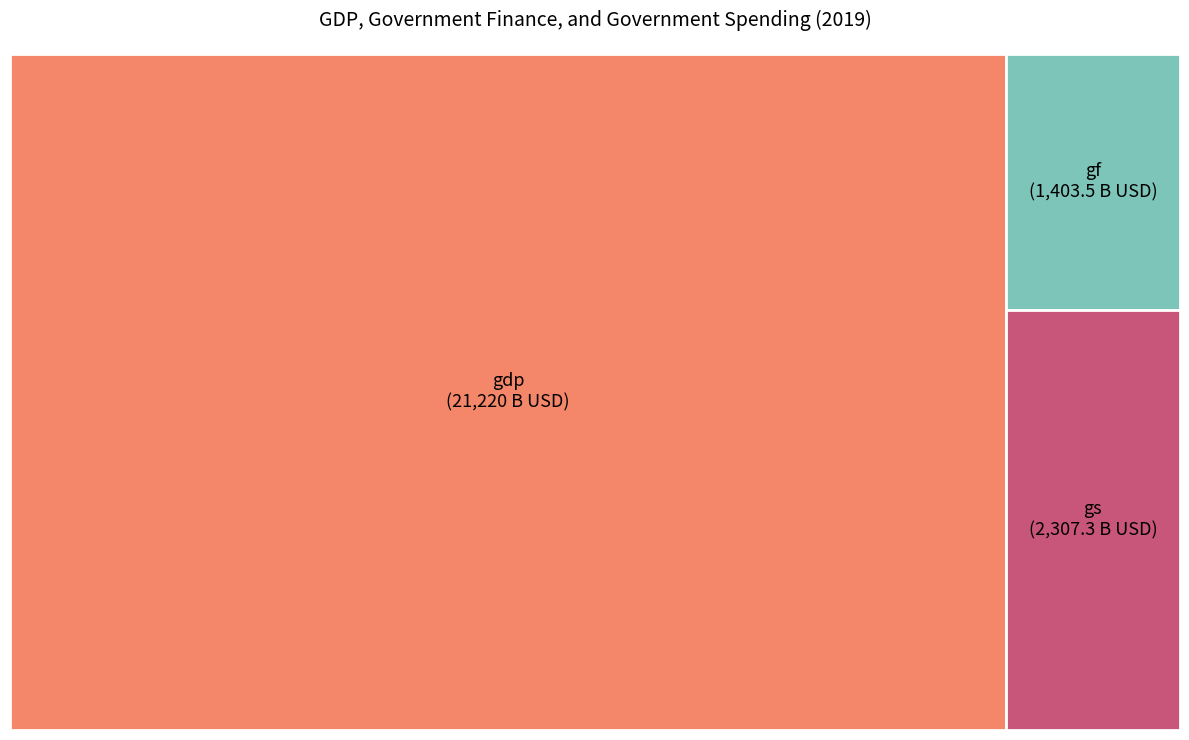

Does gdp represent more than half of the total?

Yes